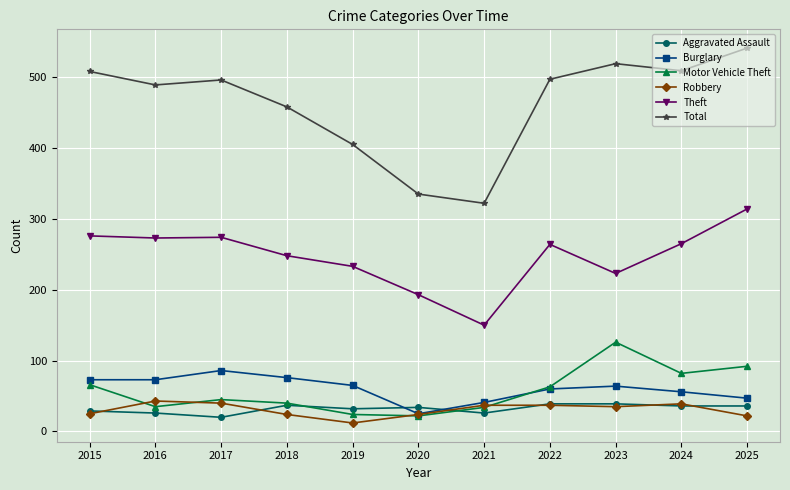

The value of Burglary at 2018 is 76. True or false?

True